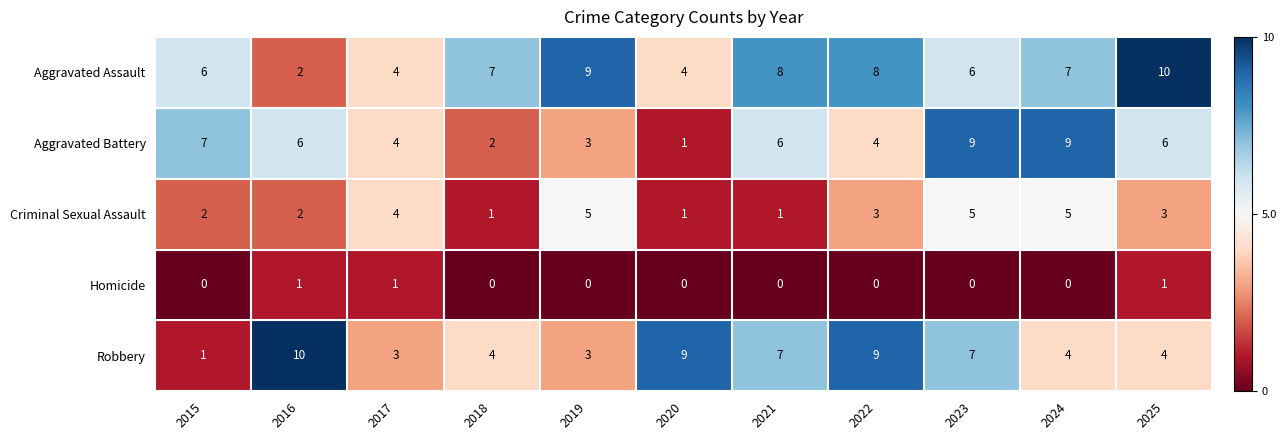

What is the difference between the highest and lowest values at 2025?

9